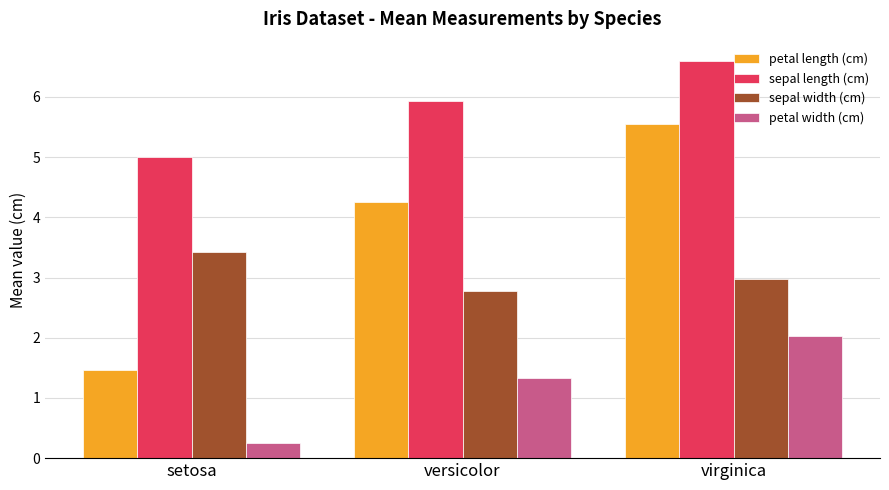

How many bars are there in total?

12